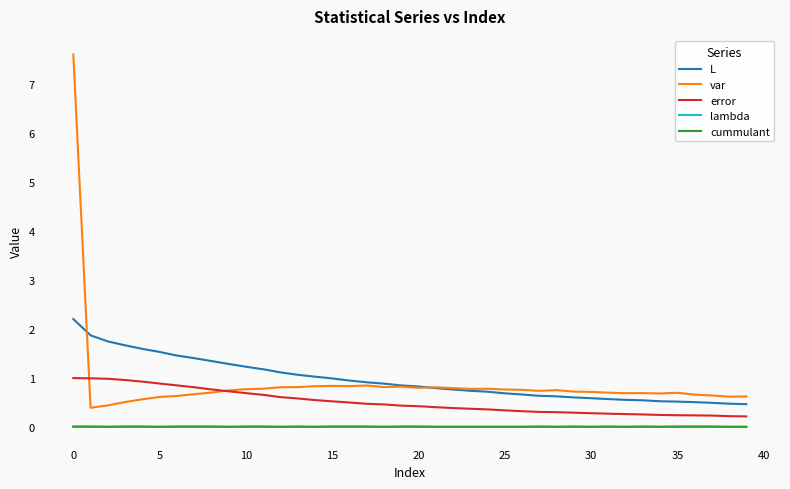

True or false: lambda and error cross at least once.

False